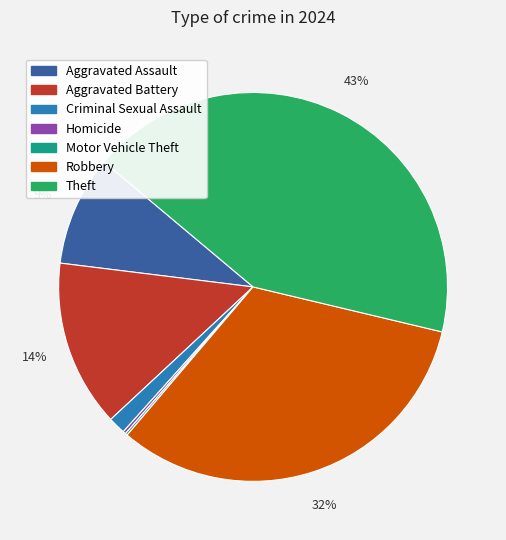

Which has a higher value, Criminal Sexual Assault or Robbery?

Robbery